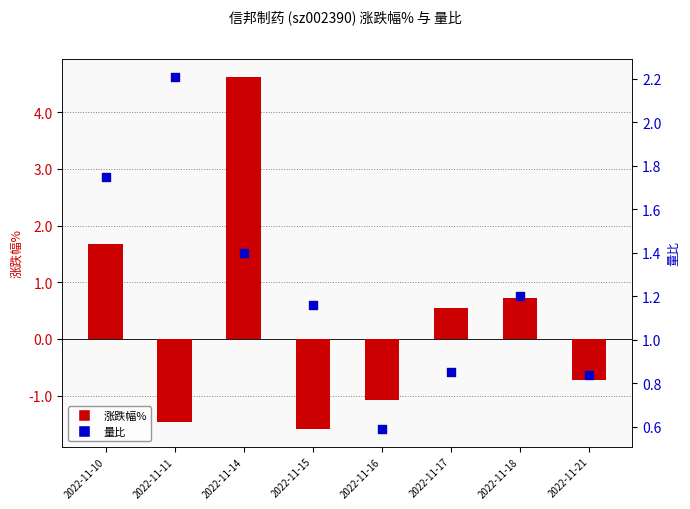

Which series has the widest spread of Y values?

涨跌幅%